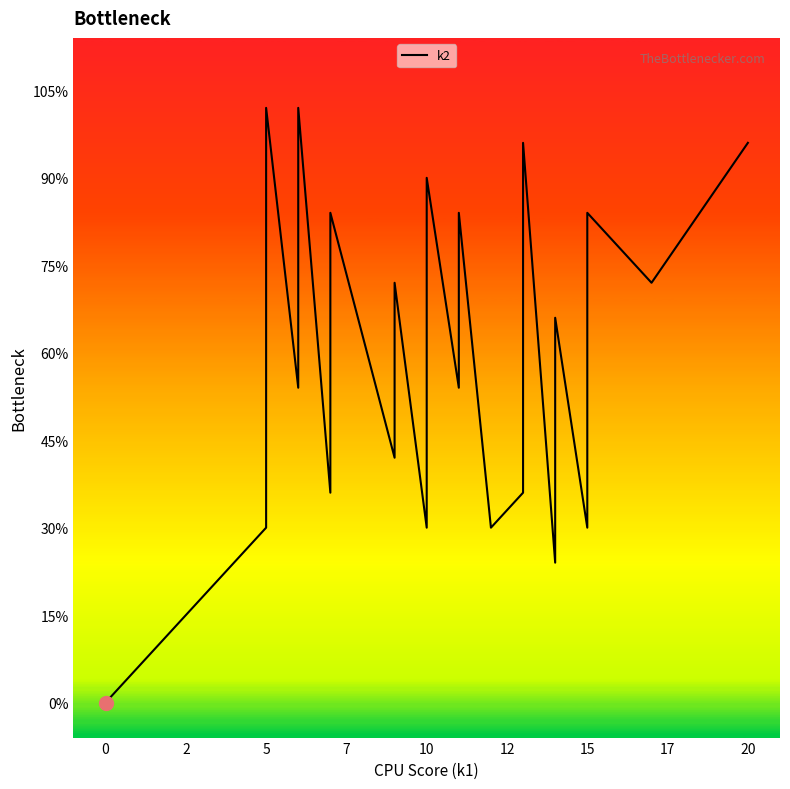

What is the label of the 38th point from the right?

5